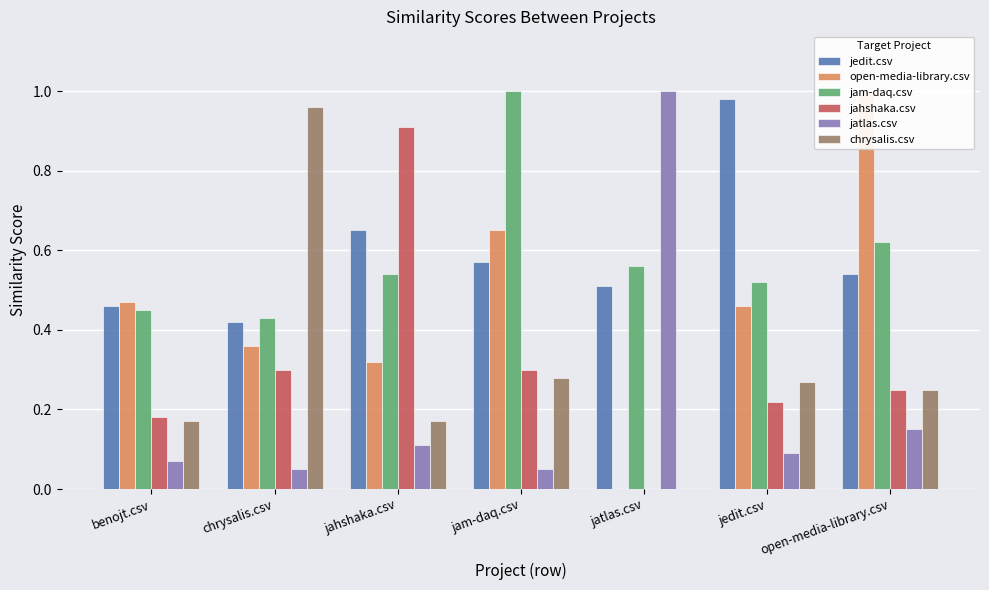

True or false: jam-daq.csv has a value of 0.2 at jahshaka.csv.

False